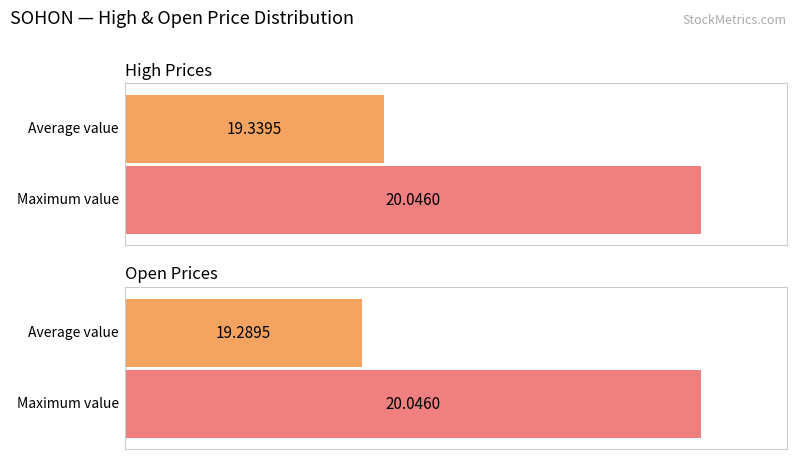

Are the bars horizontal?

Yes